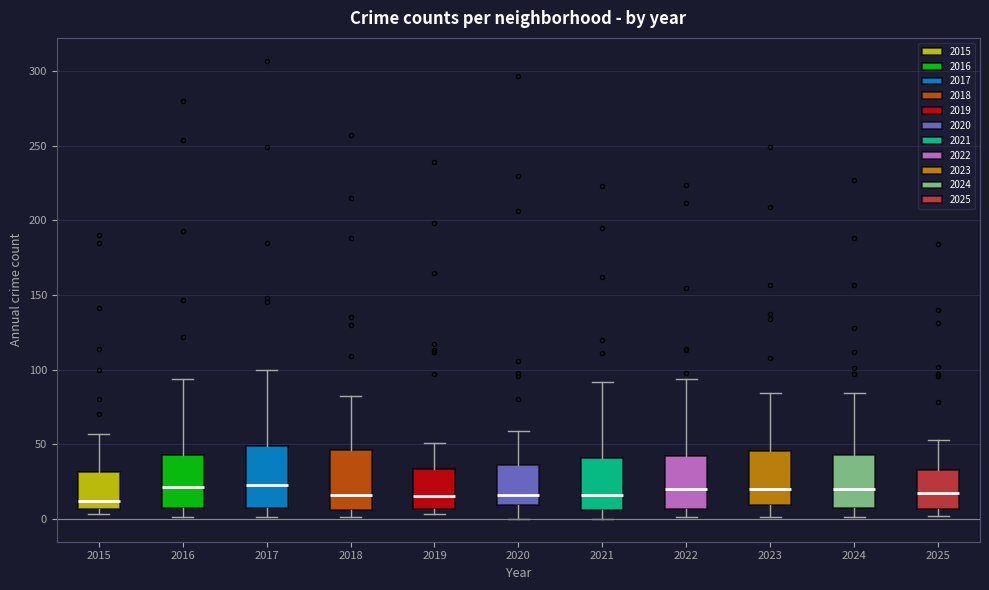

Reading left to right, read every box against the y-axis: the position of its median line, the range the box covers, and the ends of its whiskers. The values are not printed on the chart, so give them approximately, as read against the axis.

2015: median 10, box 5 to 30, whiskers 5 (just below the box's lower edge) to 55
2016: median 20, box 5 to 45, whiskers 0 to 95
2017: median 25, box 5 to 50, whiskers 0 to 100
2018: median 15, box 5 to 45, whiskers 0 to 80
2019: median 15, box 5 to 35, whiskers 5 (just below the box's lower edge) to 50
2020: median 15, box 10 to 35, whiskers 0 to 60
2021: median 15, box 5 to 40, whiskers 0 to 90
2022: median 20, box 5 to 40, whiskers 0 to 95
2023: median 20, box 10 to 45, whiskers 0 to 85
2024: median 20, box 5 to 45, whiskers 0 to 85
2025: median 15, box 5 to 35, whiskers 0 to 55